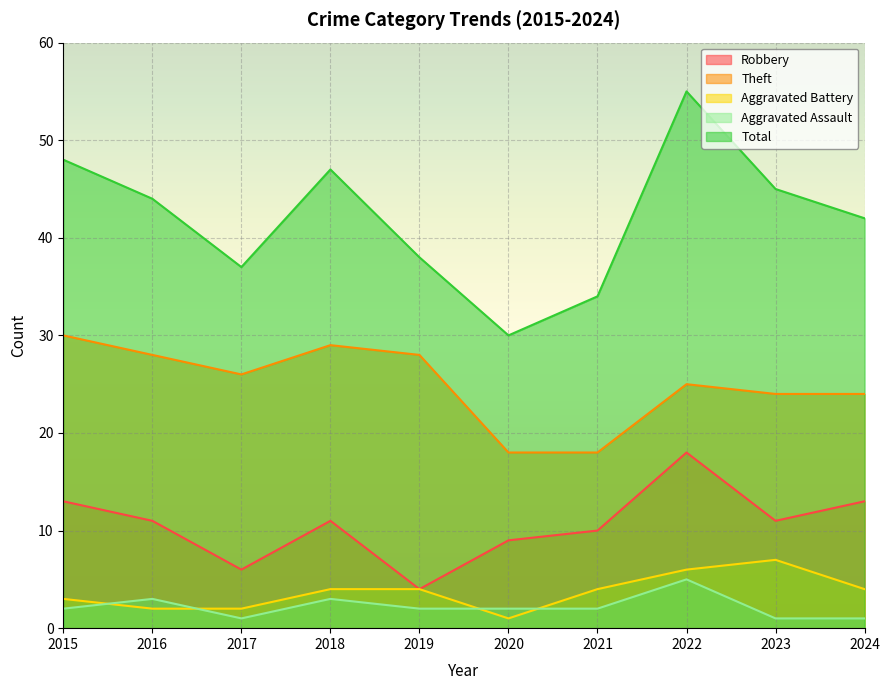

Reading left to right, list all the values displayed in this chart.

Robbery: 2015=13	2016=11	2017=6	2018=11	2019=4	2020=9	2021=10	2022=18	2023=11	2024=13
Theft: 2015=30	2016=28	2017=26	2018=29	2019=28	2020=18	2021=18	2022=25	2023=24	2024=24
Aggravated Battery: 2015=3	2016=2	2017=2	2018=4	2019=4	2020=1	2021=4	2022=6	2023=7	2024=4
Aggravated Assault: 2015=2	2016=3	2017=1	2018=3	2019=2	2020=2	2021=2	2022=5	2023=1	2024=1
Total: 2015=48	2016=44	2017=37	2018=47	2019=38	2020=30	2021=34	2022=55	2023=45	2024=42